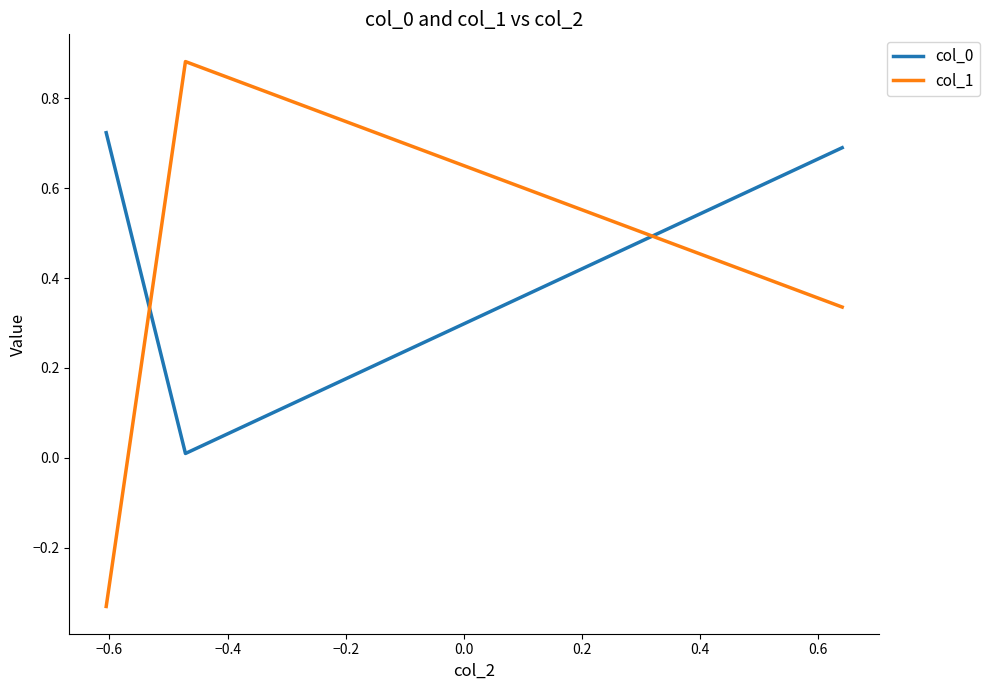

What is the sum of all col_0 values?

1.4